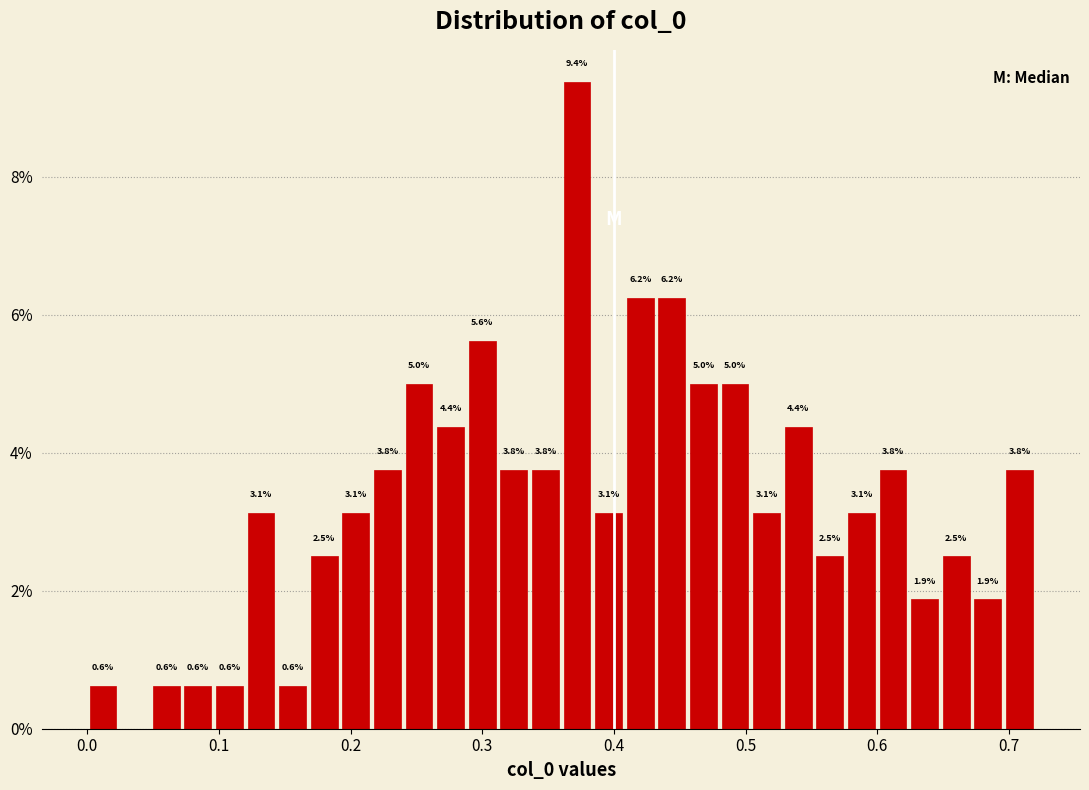

Read against the x-axis, roughly where is the centre of the tallest bar?

0.37